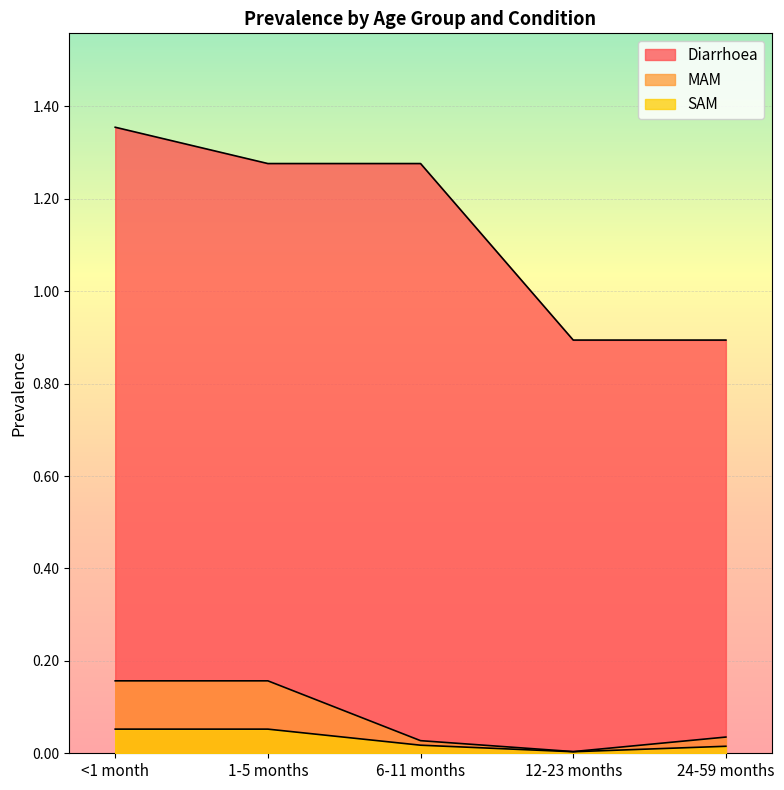

Is the value of Diarrhoea at 12-23 months greater than the value of MAM at 24-59 months?

Yes